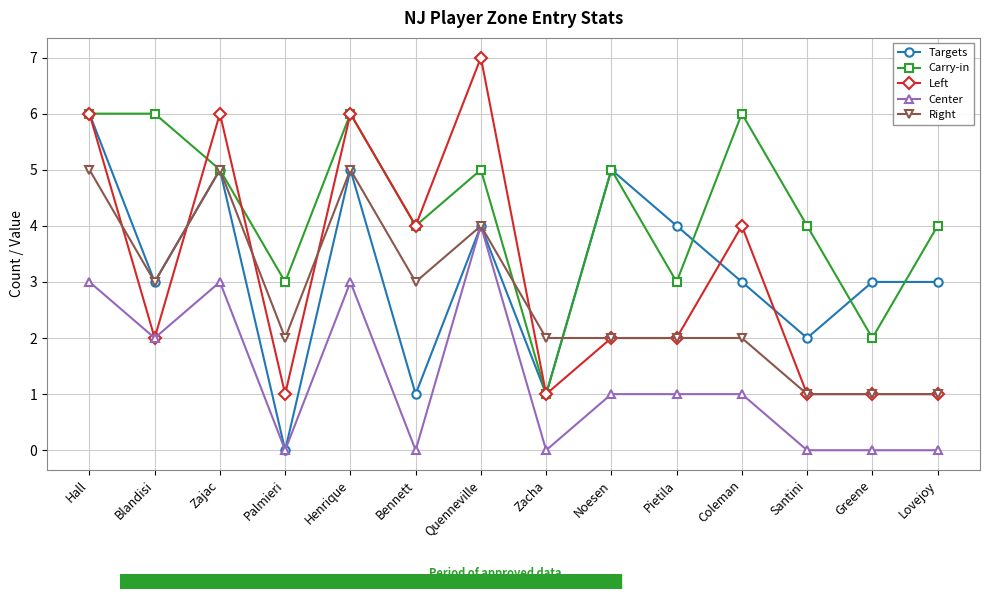

Reading right to left, extract all data points from this chart.

Targets: 3	3	2	3	4	5	1	4	1	5	0	5	3	6
Carry-in: 4	2	4	6	3	5	1	5	4	6	3	5	6	6
Left: 1	1	1	4	2	2	1	7	4	6	1	6	2	6
Center: 0	0	0	1	1	1	0	4	0	3	0	3	2	3
Right: 1	1	1	2	2	2	2	4	3	5	2	5	3	5